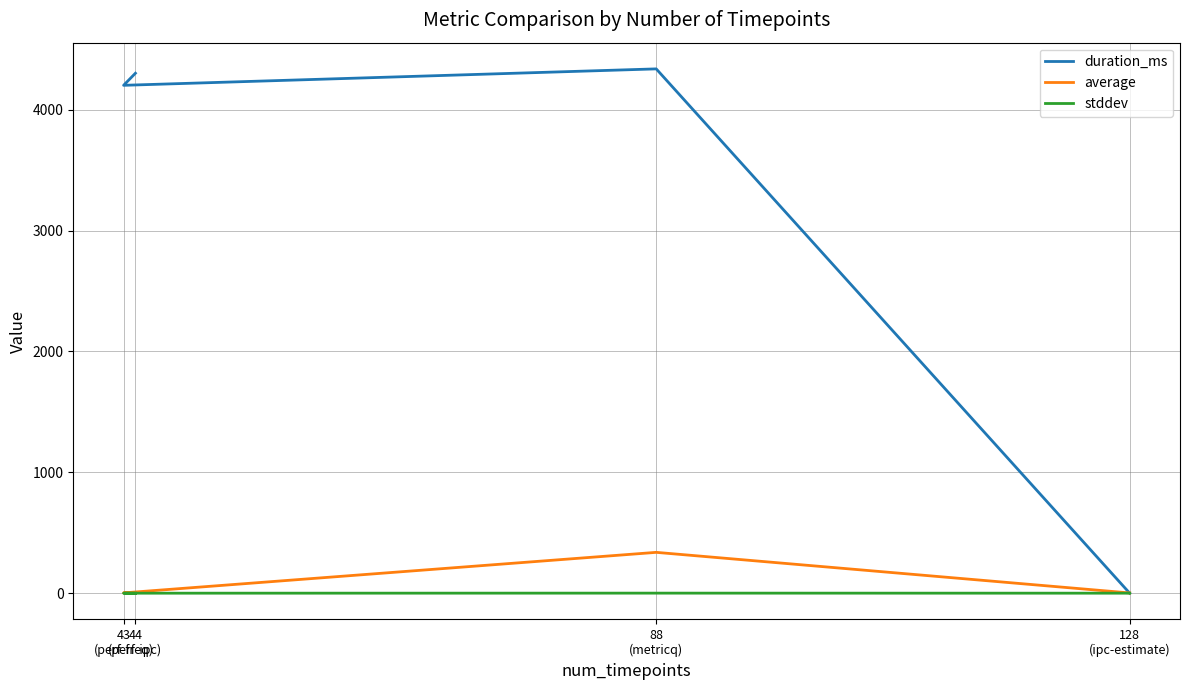

Does the chart have visible grid lines?

Yes